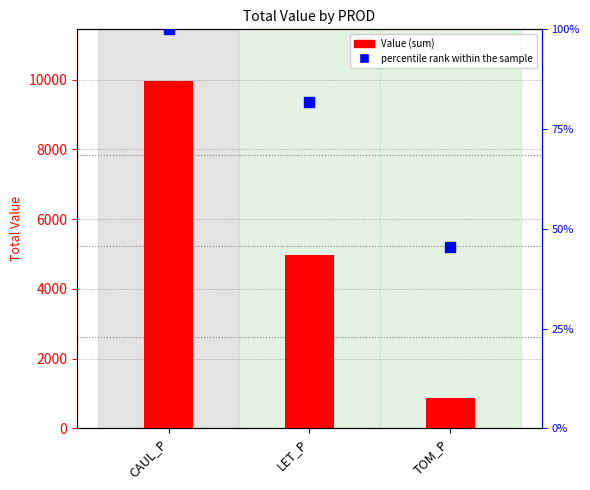

What are all the series names shown in the legend?

Value (sum), percentile rank within the sample